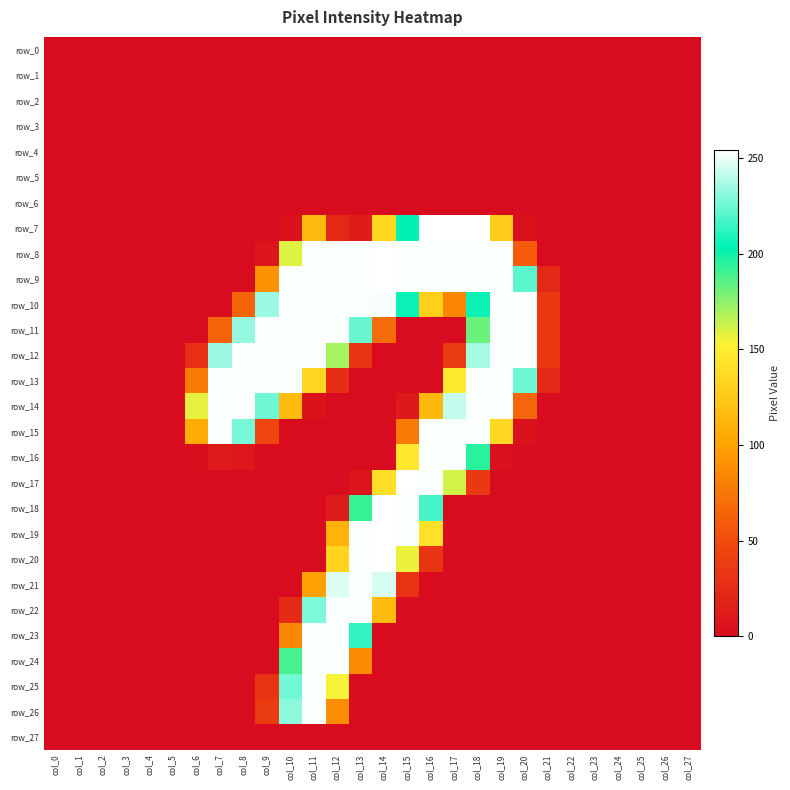

Where is row_9 nearest to the value 127?

col_9